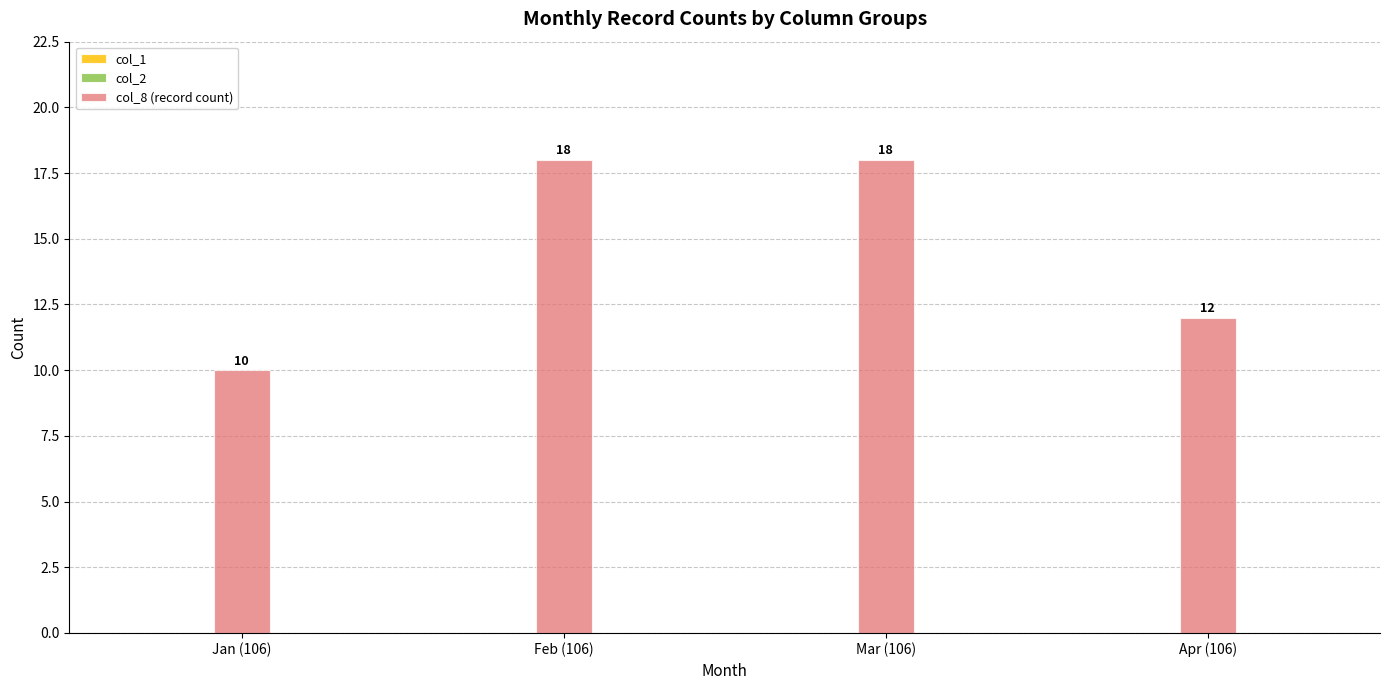

What is the difference between the maximum and minimum values?

8